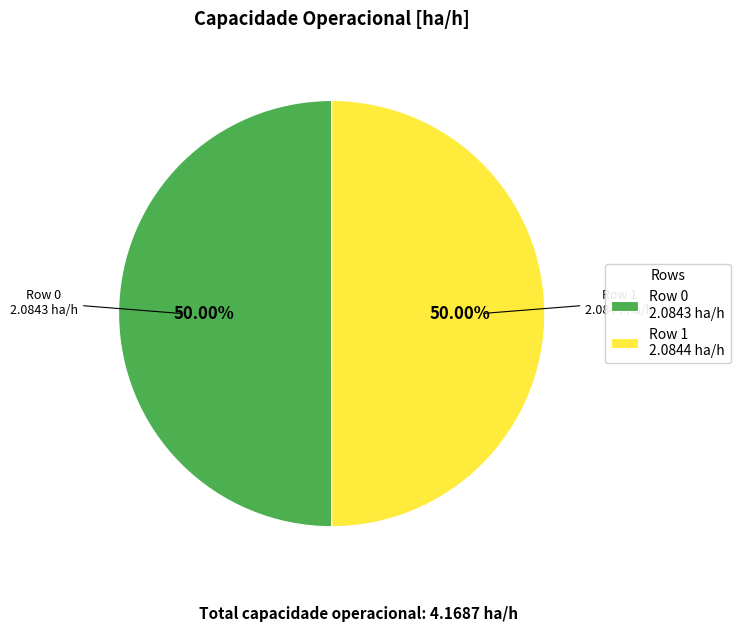

Count the number of slices in the pie.

2